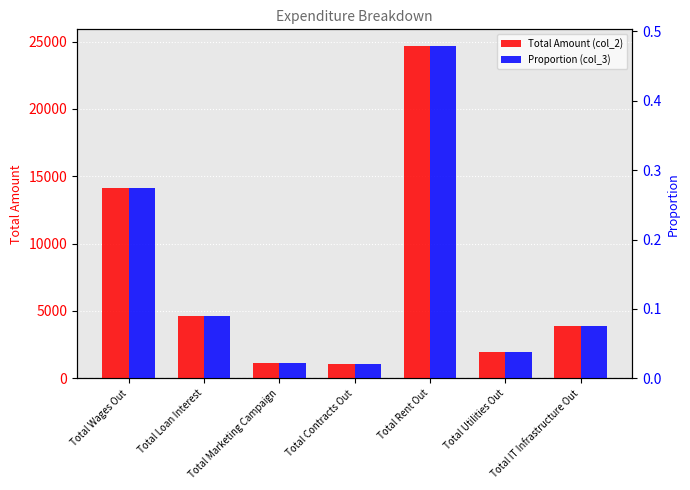

What is the difference between the maximum and minimum values in the Total Amount (col_2) series?

23575.0